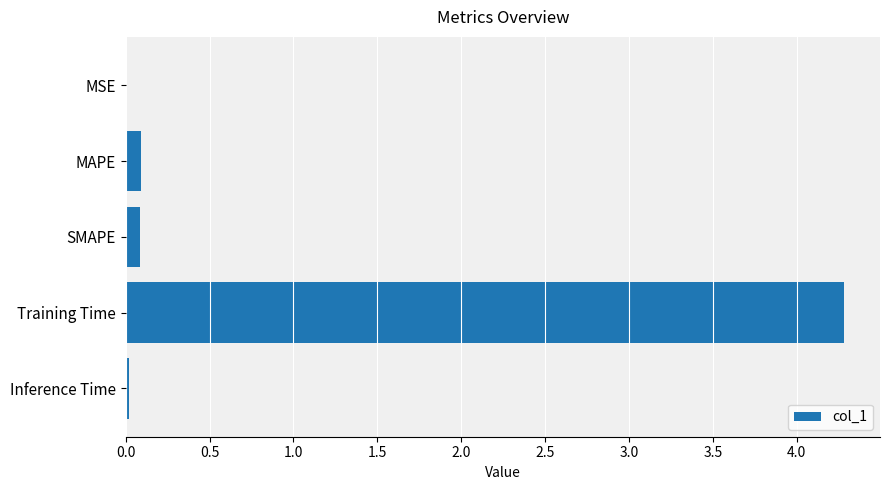

What is the sum of all values?

4.5